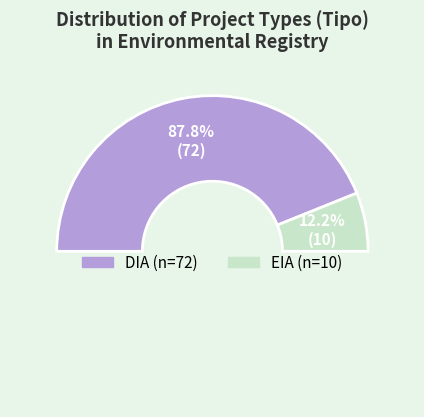

To the nearest percent, what is the average slice percentage?

50%